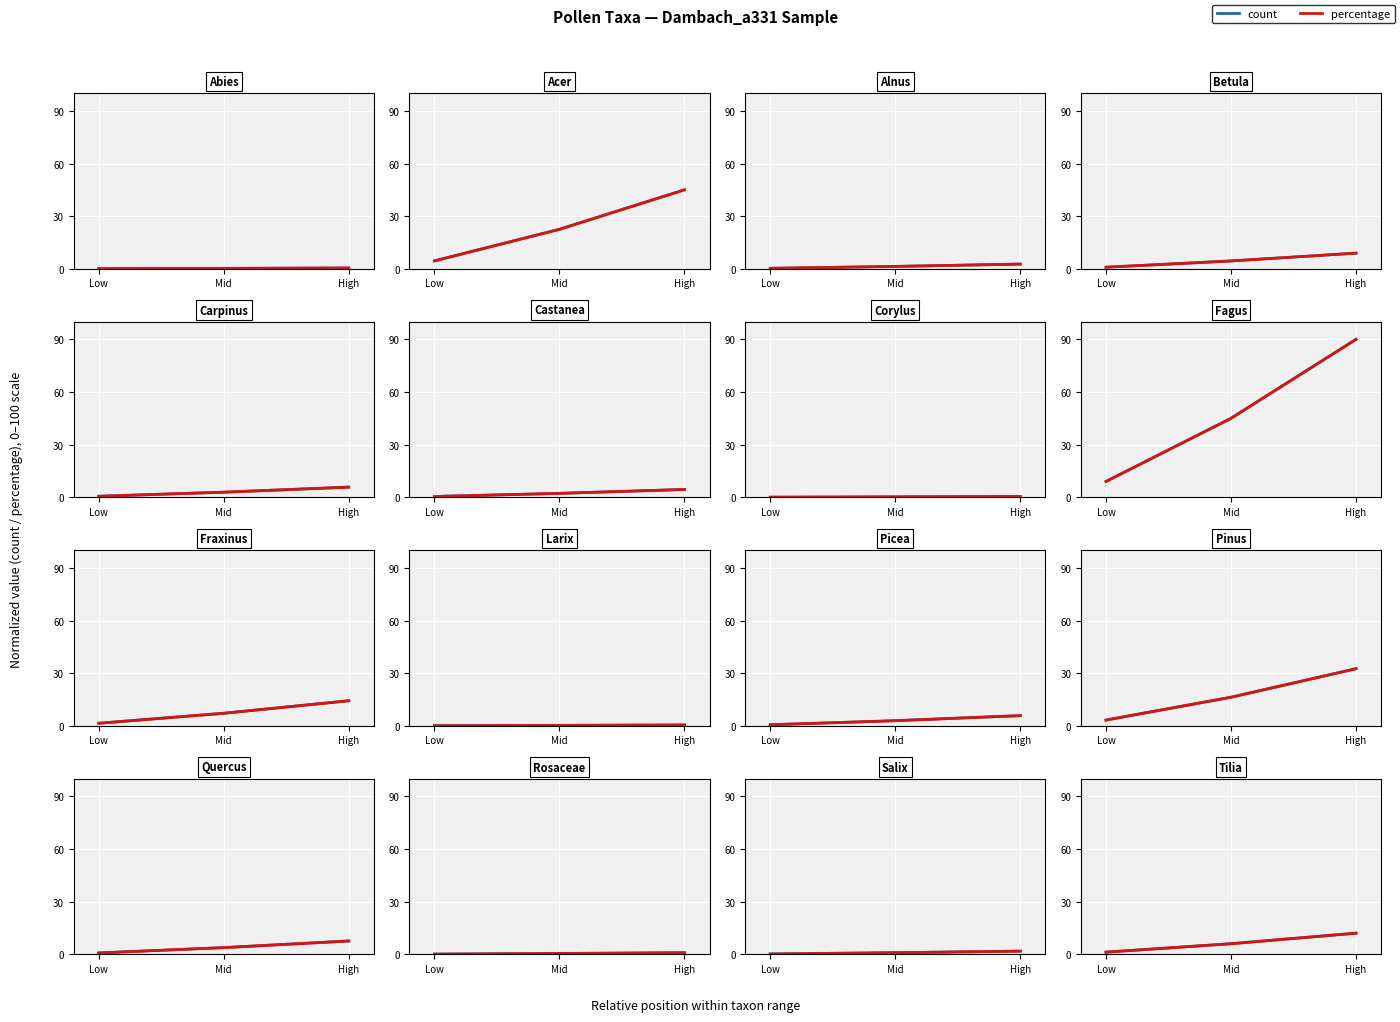

Count the number of categories in the chart.

3